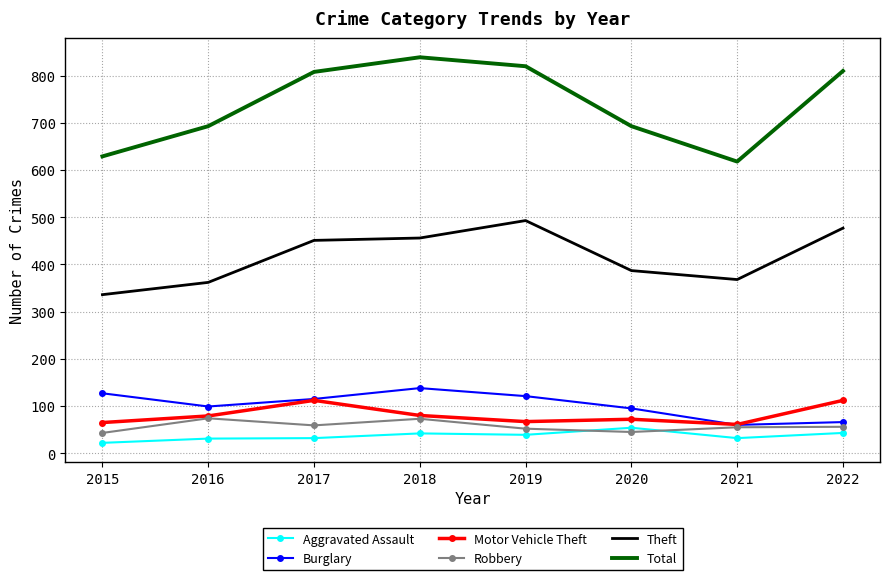

What is the average value of the Total series?

739